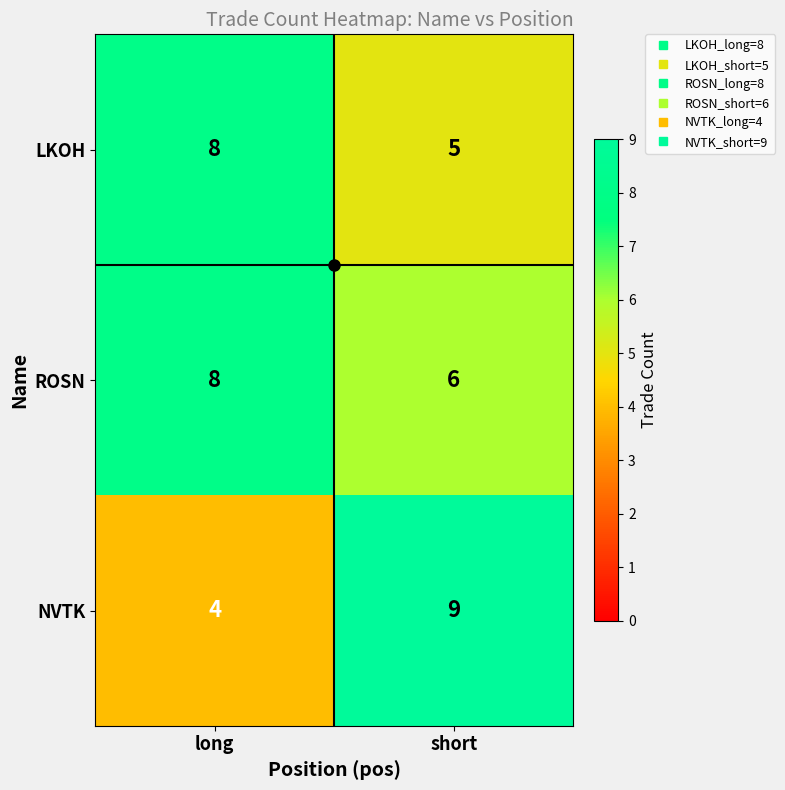

What is the sum of all ROSN values?

14